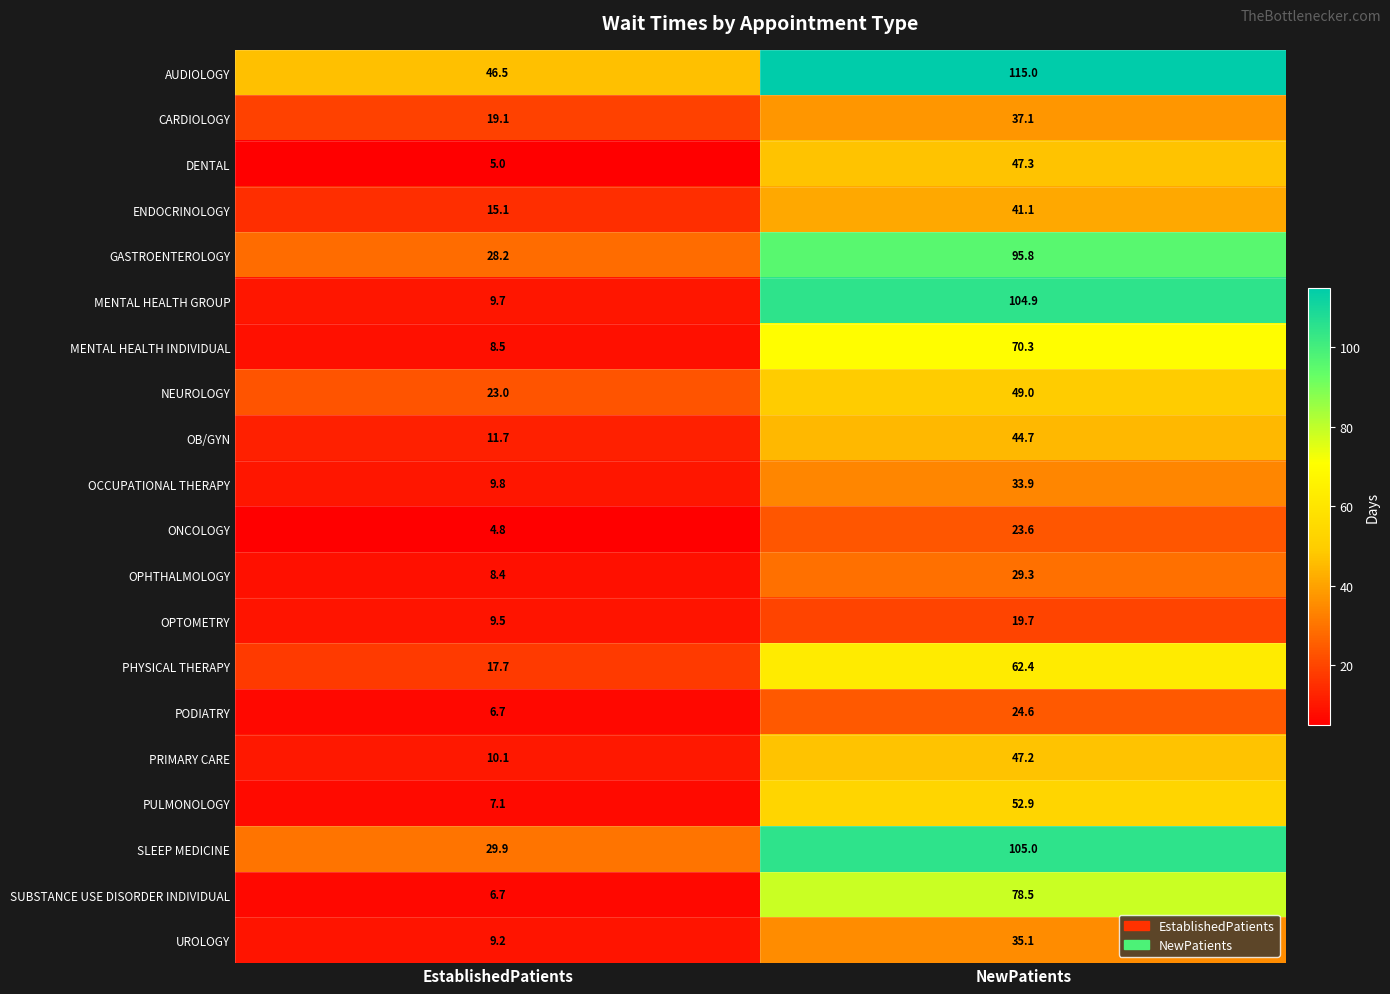

What is the difference between the highest and lowest values at EstablishedPatients?

41.7